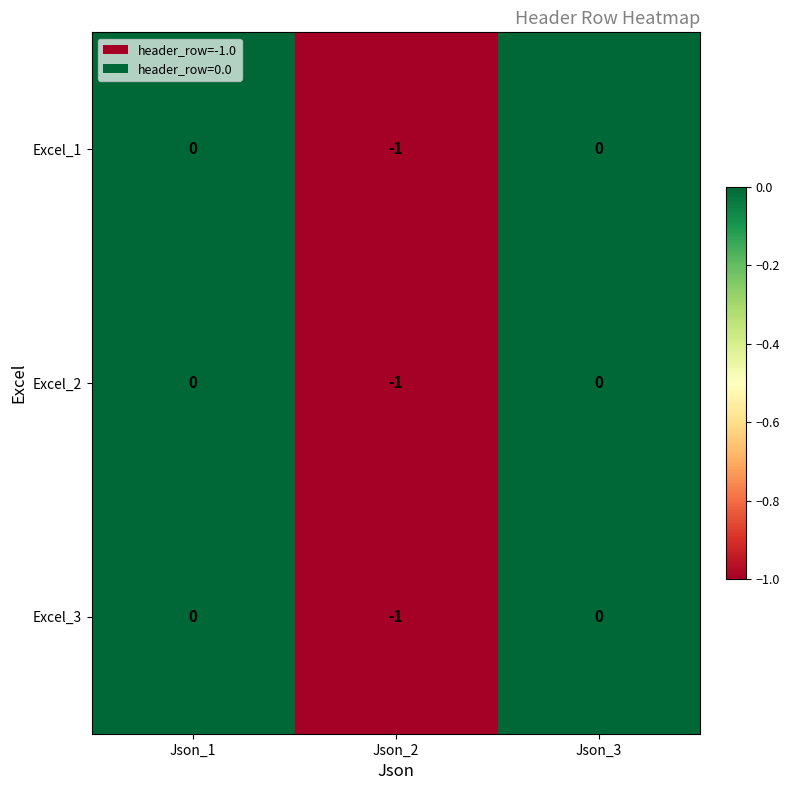

The value of Excel_2 at Json_2 is -1. True or false?

True